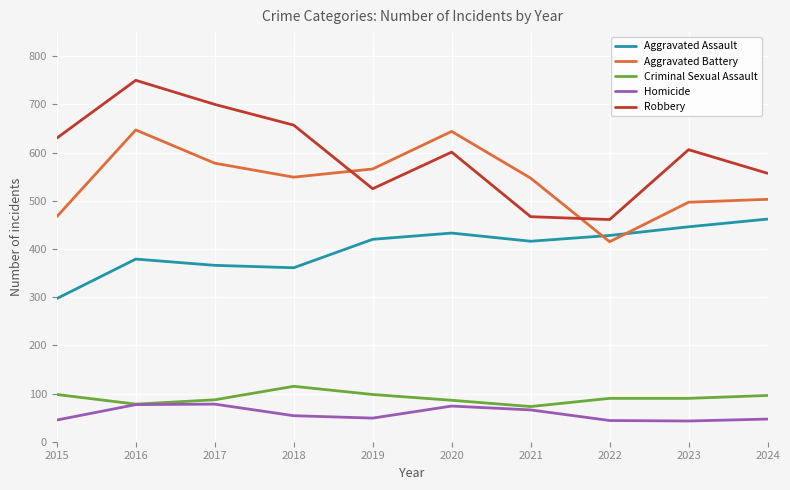

What is the highest value of the Homicide series?

78